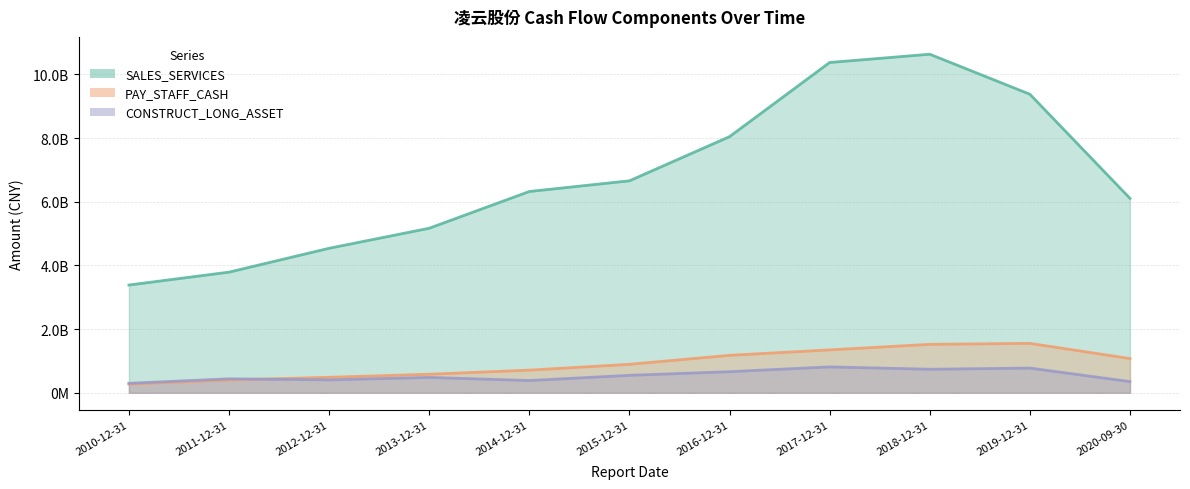

How many data points in CONSTRUCT_LONG_ASSET are above 482863268?

6